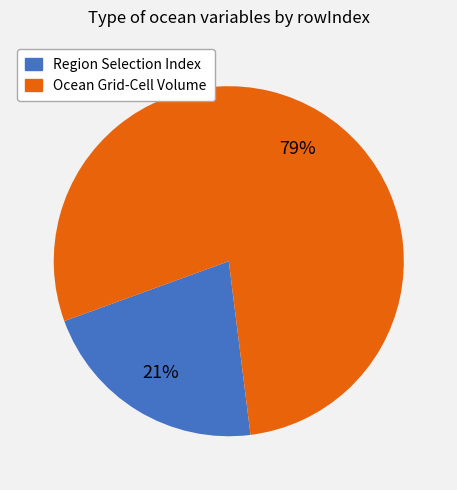

True or false: Region Selection Index accounts for 21% of the total.

True